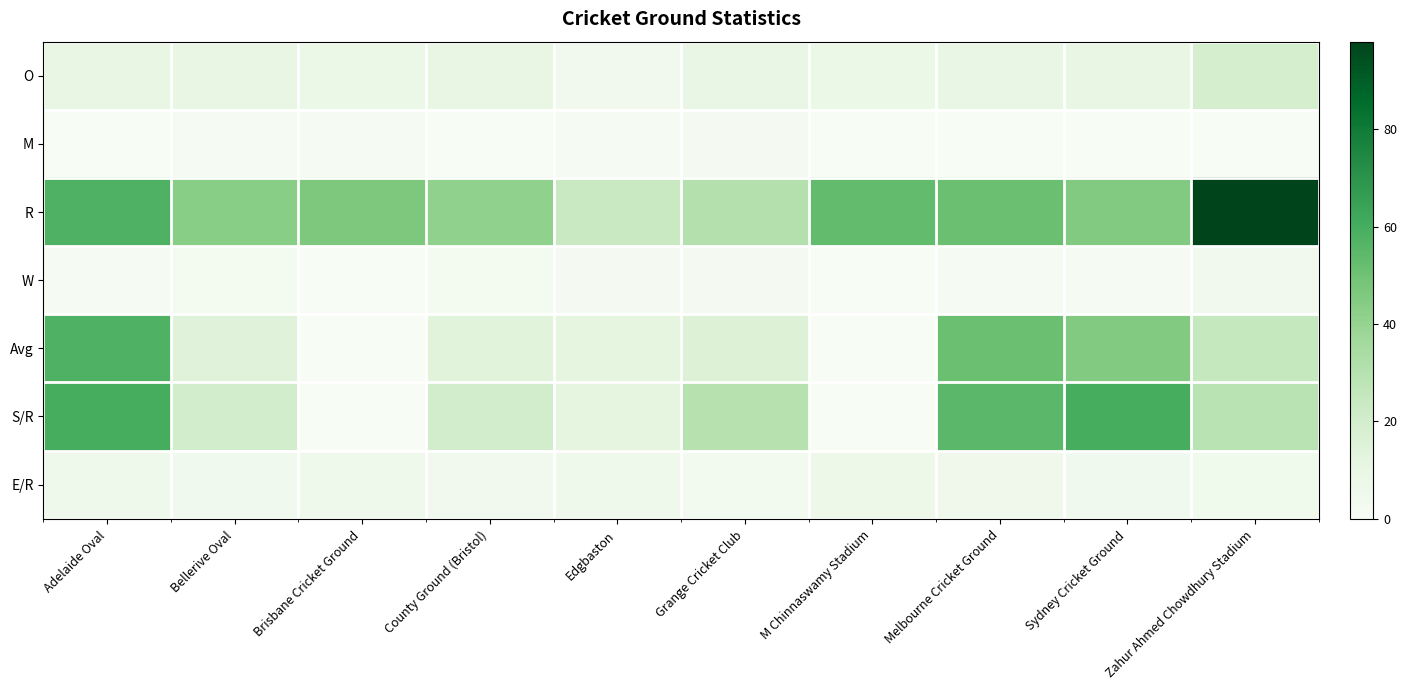

What is the spread (max minus min) of values at Bellerive Oval?

42.0